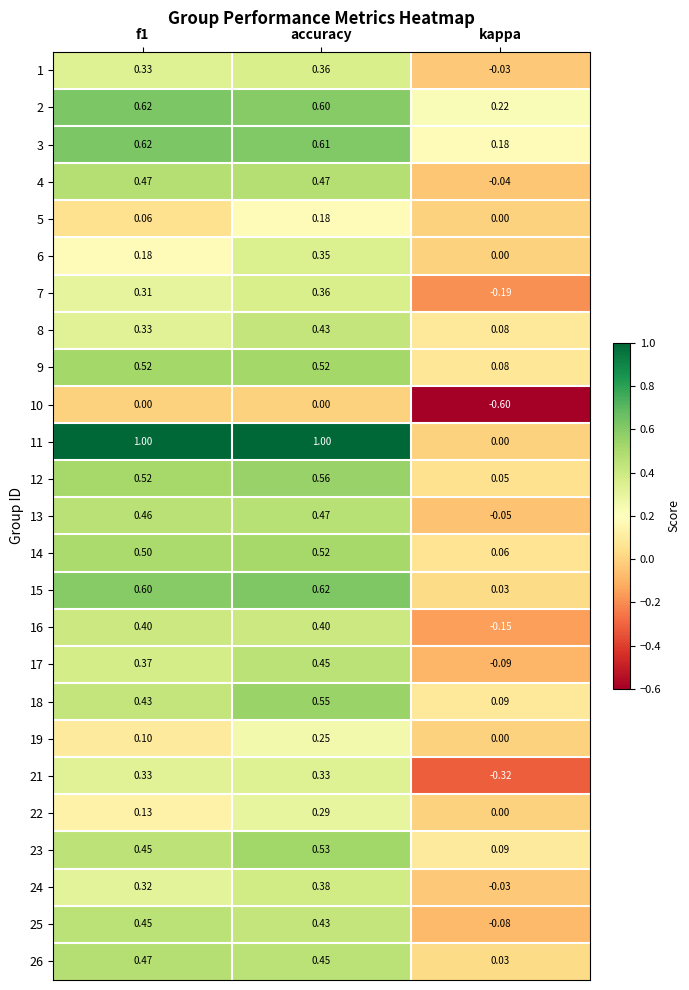

What is the total value across all series at kappa?

-0.7